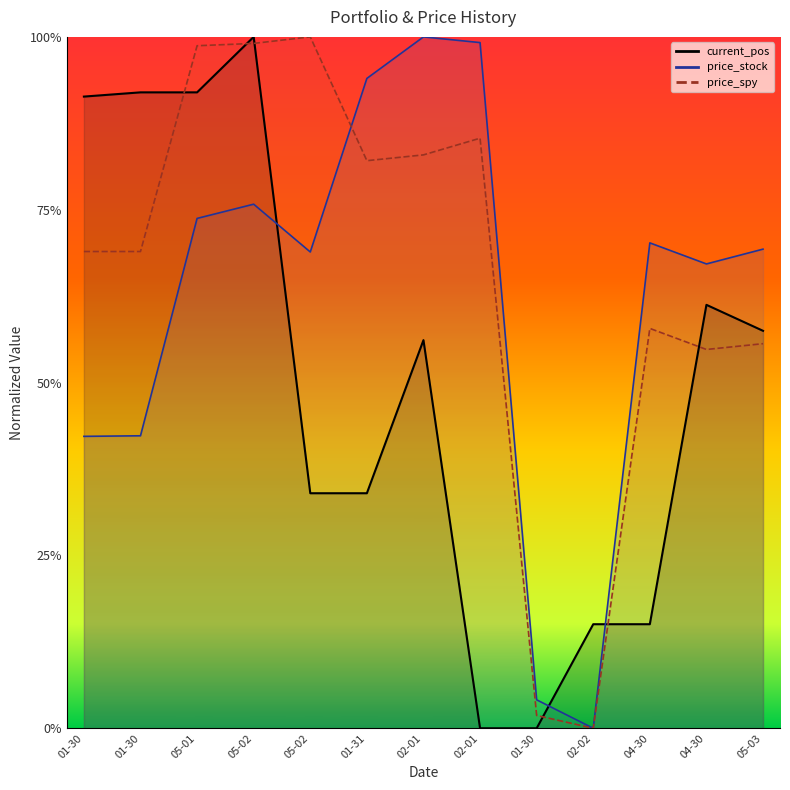

Is the value of price_stock at 02-01 greater than the value of price_spy at 01-31?

Yes